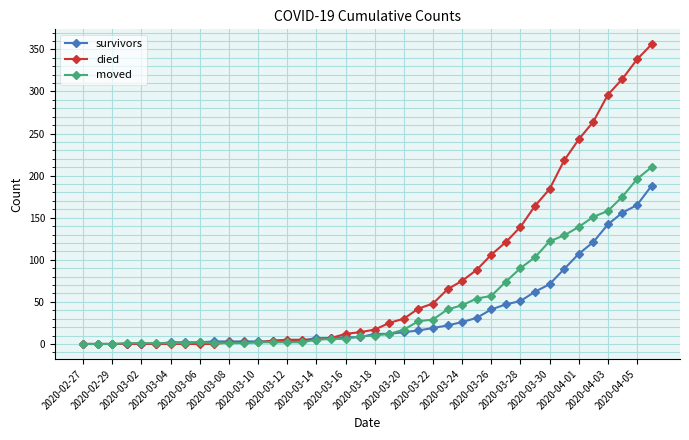

What is the maximum value for moved?

210